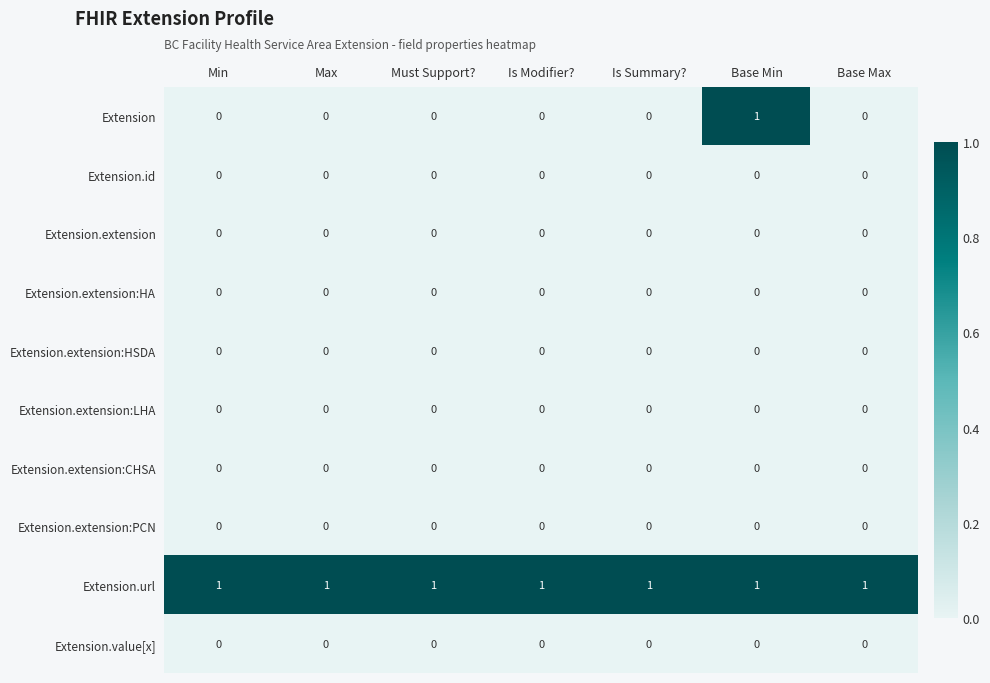

At which category is the sum across all series the highest?

Base Min